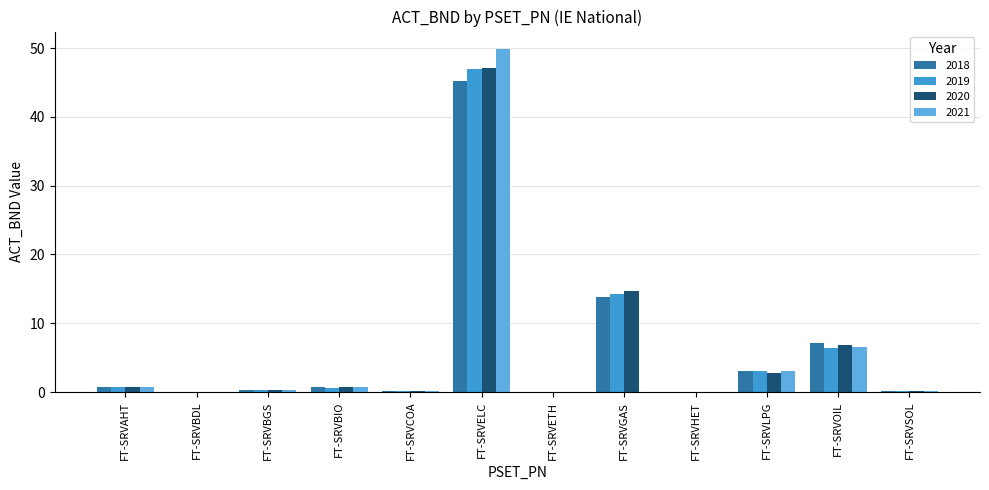

Are the bars horizontal?

No